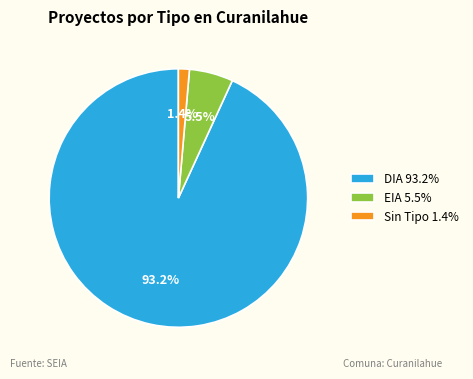

Rank the categories by value from lowest to highest.

Sin Tipo 1.4%, EIA 5.5%, DIA 93.2%